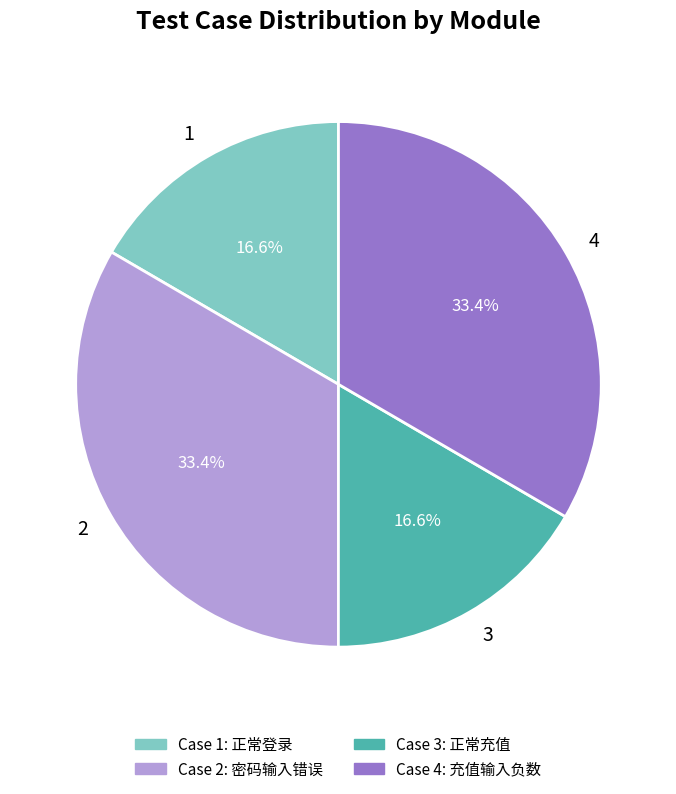

How much of the chart is everything except 4?

66.6%